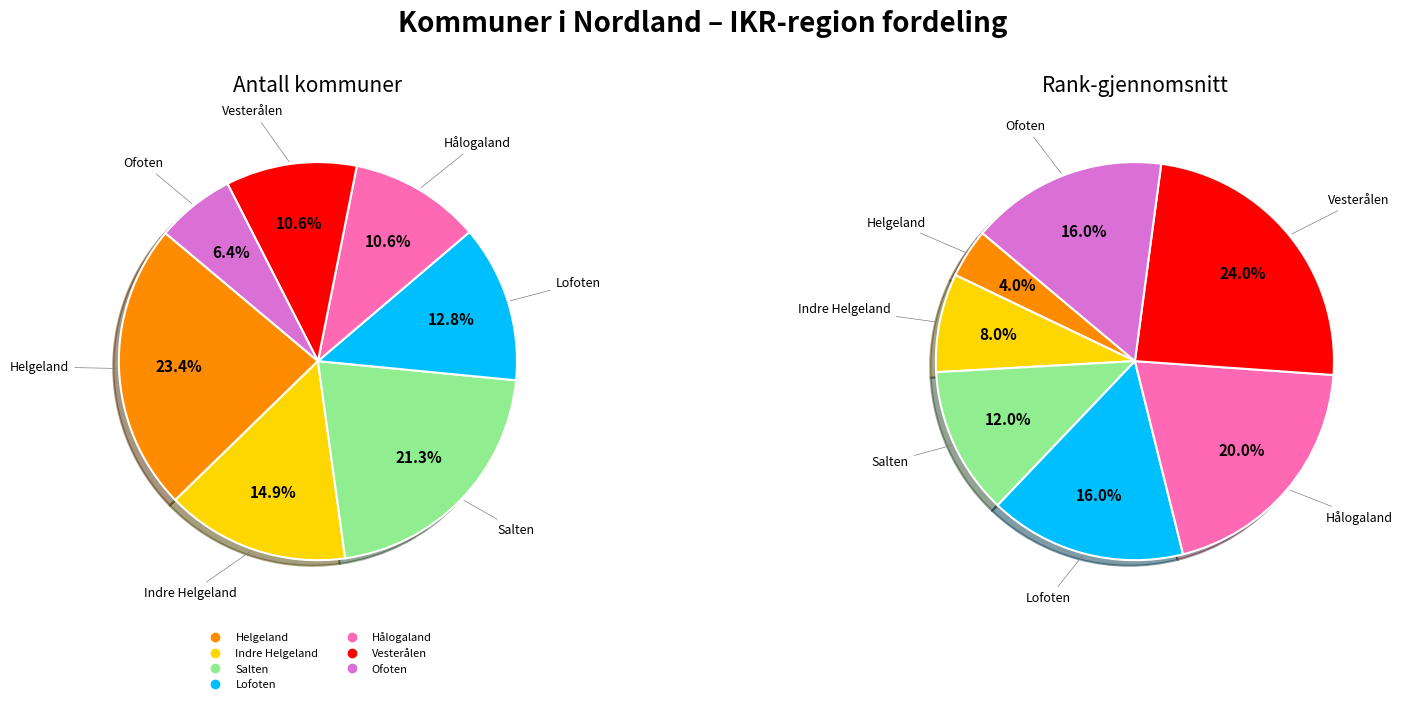

What percentage is the 2 slice, to the nearest percent?

21%